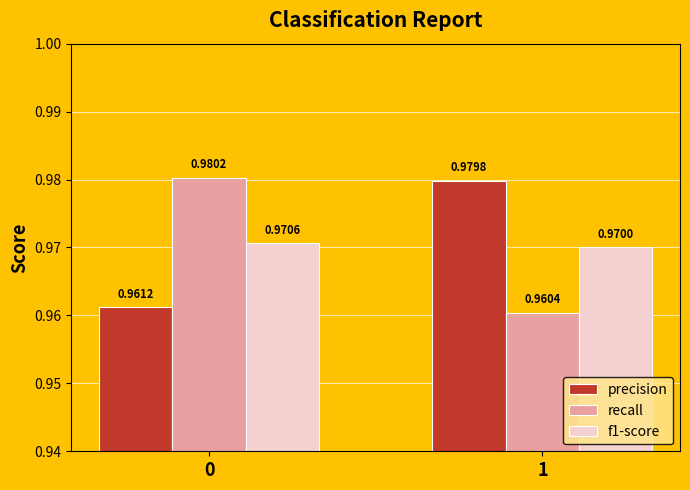

Which series has the largest total across all categories?

precision